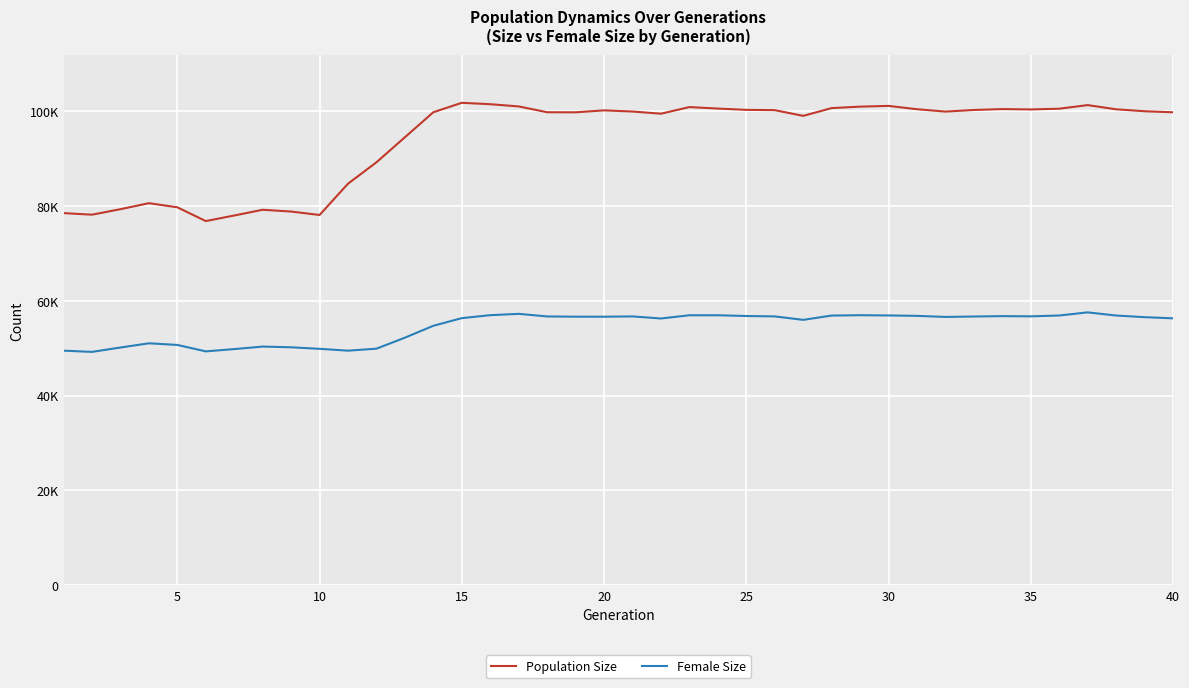

Does the chart have visible grid lines?

Yes